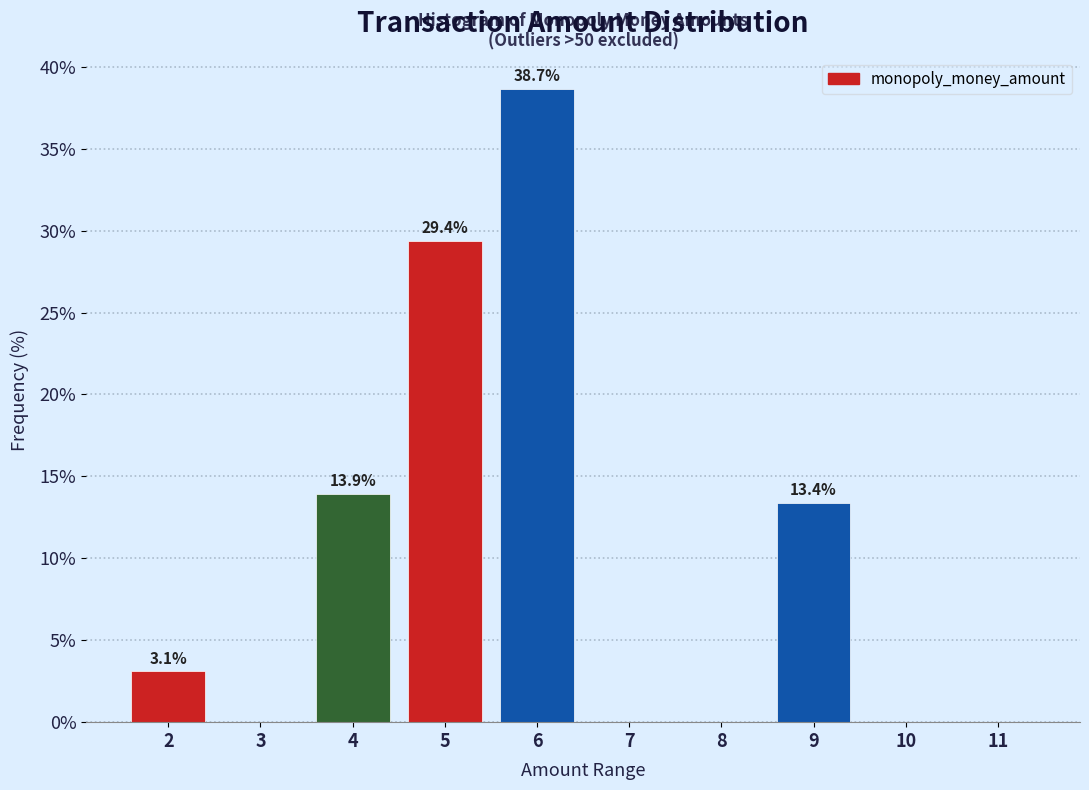

True or false: the data shows 1.2 at 2.

False